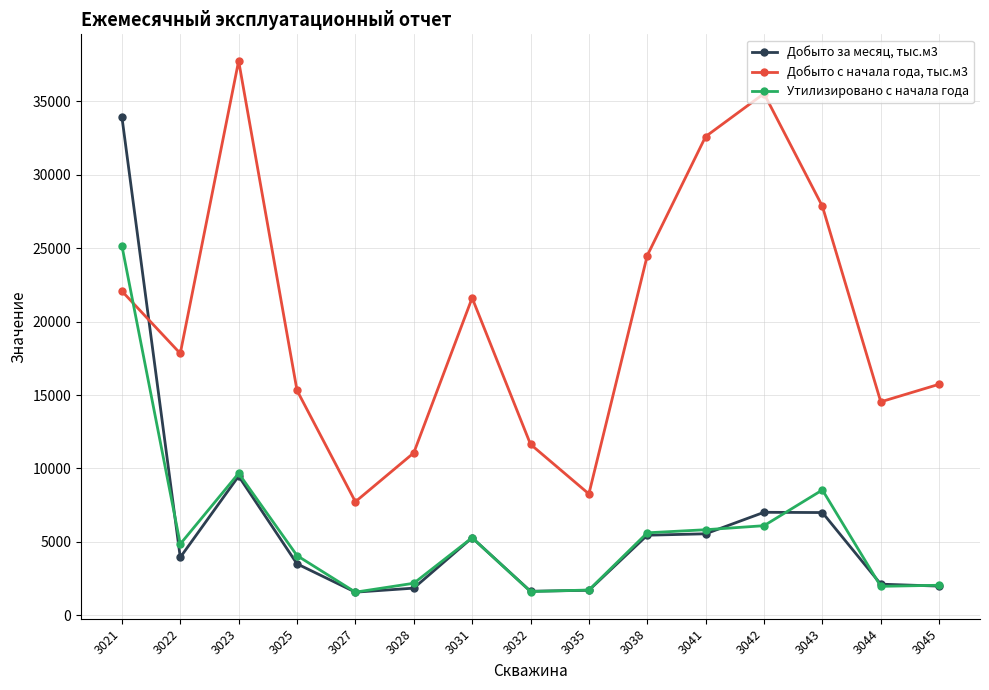

What is the average value of the Добыто с начала года, тыс.м3 series?

20270.8